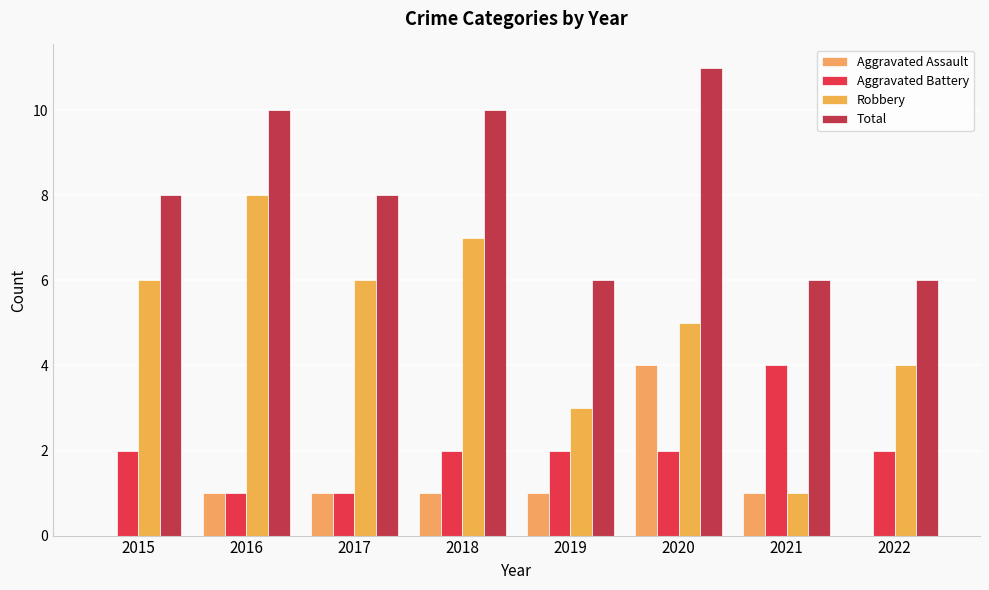

Which has a higher value, 2021 or 2016?

2021